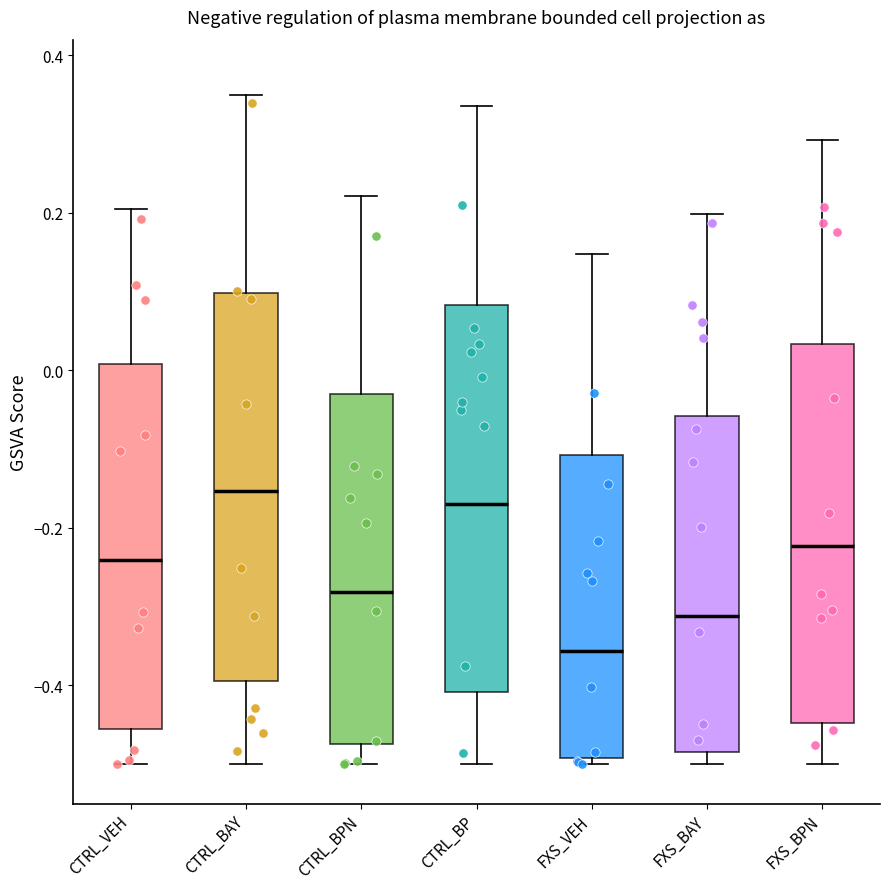

Reading left to right, read every box against the y-axis: the position of its median line, the range the box covers, and the ends of its whiskers. The values are not printed on the chart, so give them approximately, as read against the axis.

CTRL_VEH: median -0.24, box -0.46 to 0.00, whiskers -0.50 to 0.20
CTRL_BAY: median -0.16, box -0.40 to 0.10, whiskers -0.50 to 0.36
CTRL_BPN: median -0.28, box -0.48 to -0.04, whiskers -0.50 to 0.22
CTRL_BP: median -0.16, box -0.40 to 0.08, whiskers -0.50 to 0.34
FXS_VEH: median -0.36, box -0.50 to -0.10, whiskers -0.50 (just below the box's lower edge) to 0.14
FXS_BAY: median -0.32, box -0.48 to -0.06, whiskers -0.50 to 0.20
FXS_BPN: median -0.22, box -0.44 to 0.04, whiskers -0.50 to 0.30